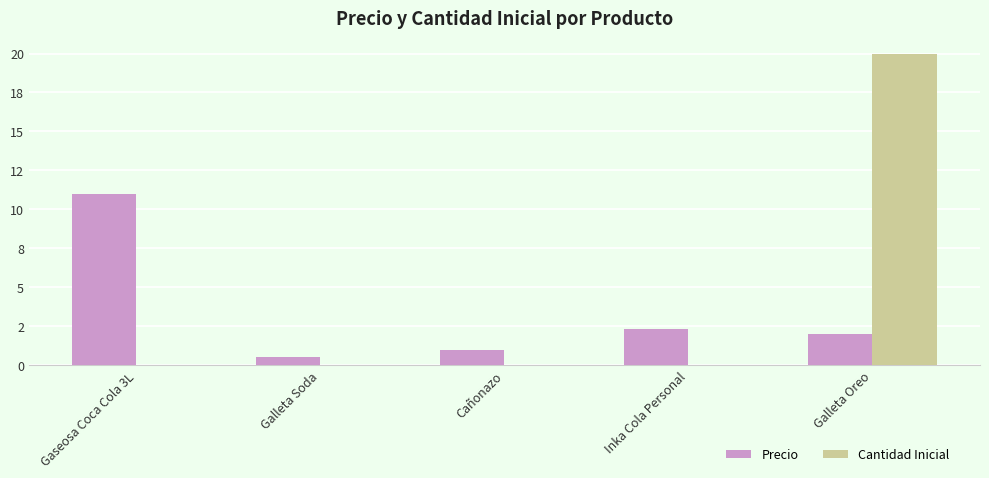

What are all the series names shown in the legend?

Precio, Cantidad Inicial